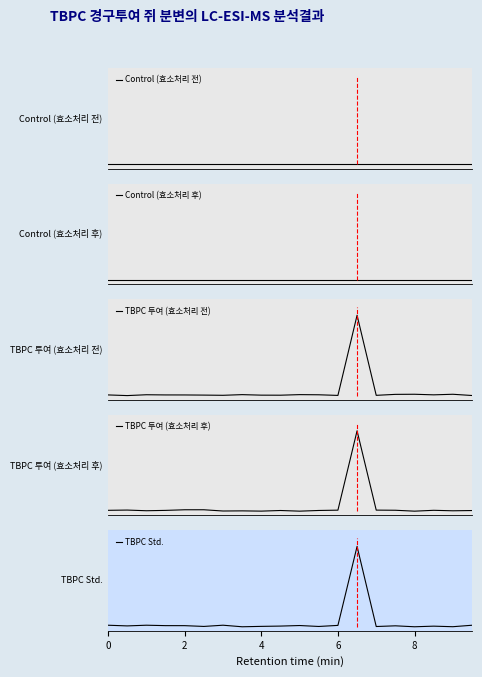

Between which two adjacent categories do TBPC Std. and TBPC 투여 (효소처리 전) first intersect?

8 and 10